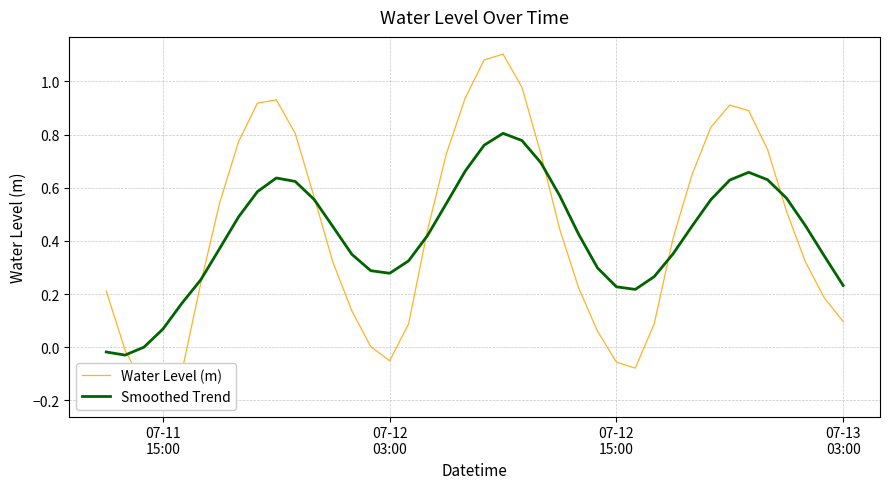

What is the average value of the Water Level (m) series?

0.4